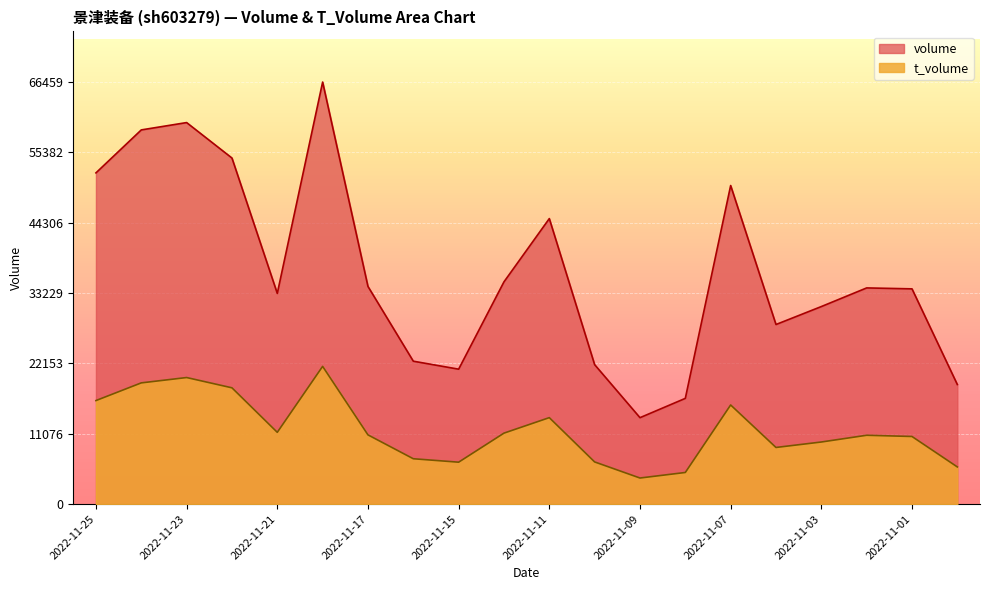

True or false: t_volume has more than 0 interior local peaks.

True